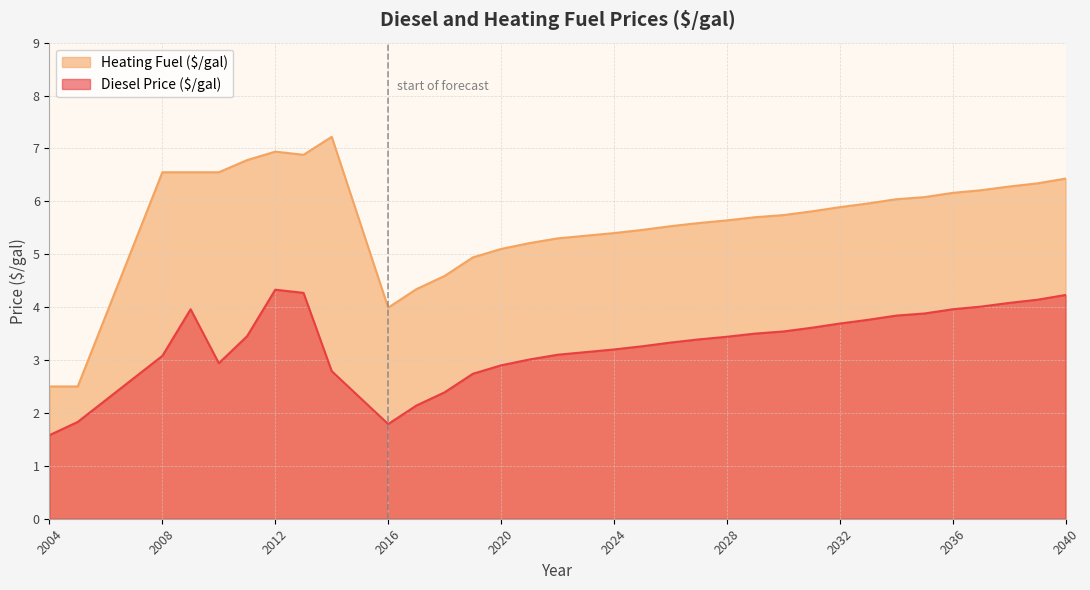

What is the value of the Diesel Price ($/gal) point at the 12th from the left?

2.4